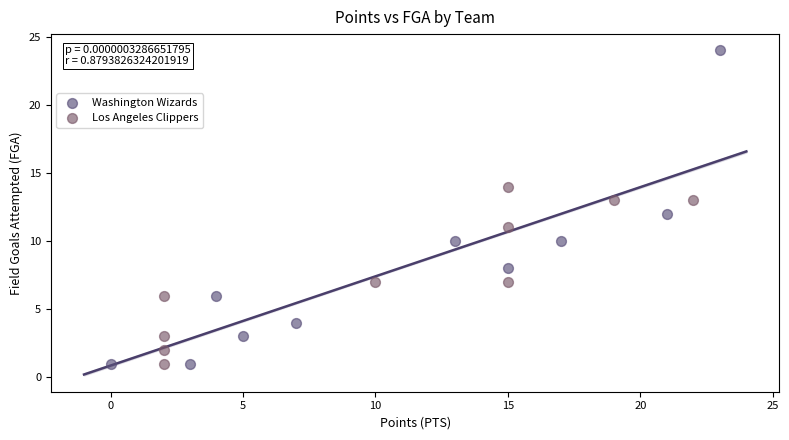

Which series has the widest spread of Y values?

Washington Wizards